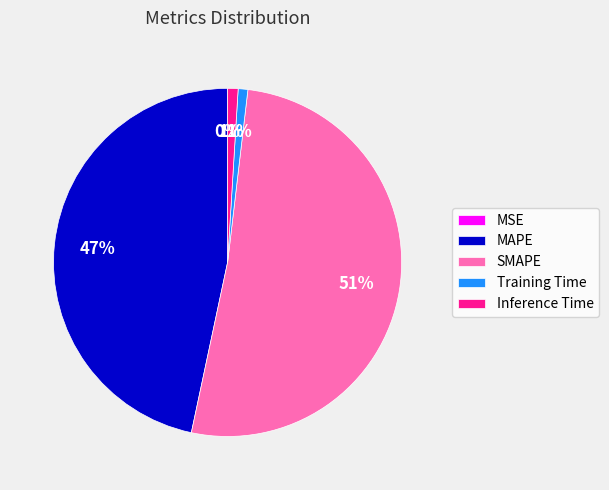

Is SMAPE the majority of the pie?

Yes